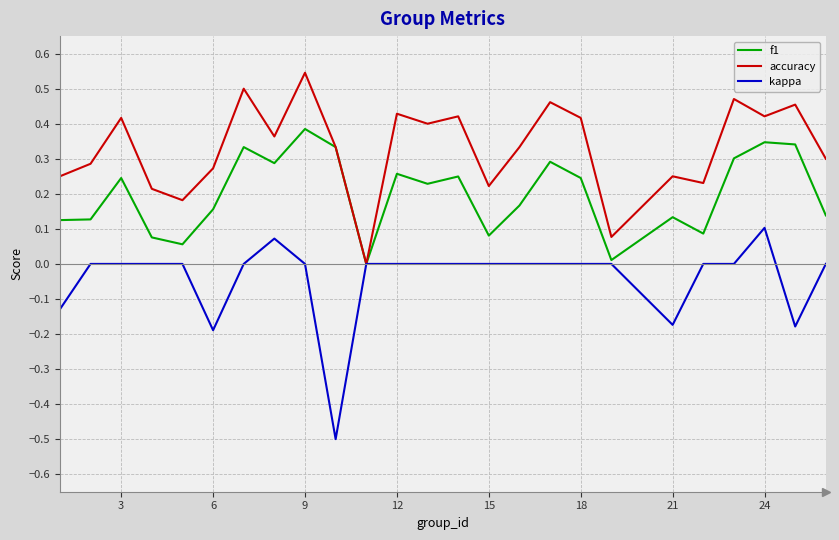

List the series in order of their peak value, highest first.

accuracy, f1, kappa